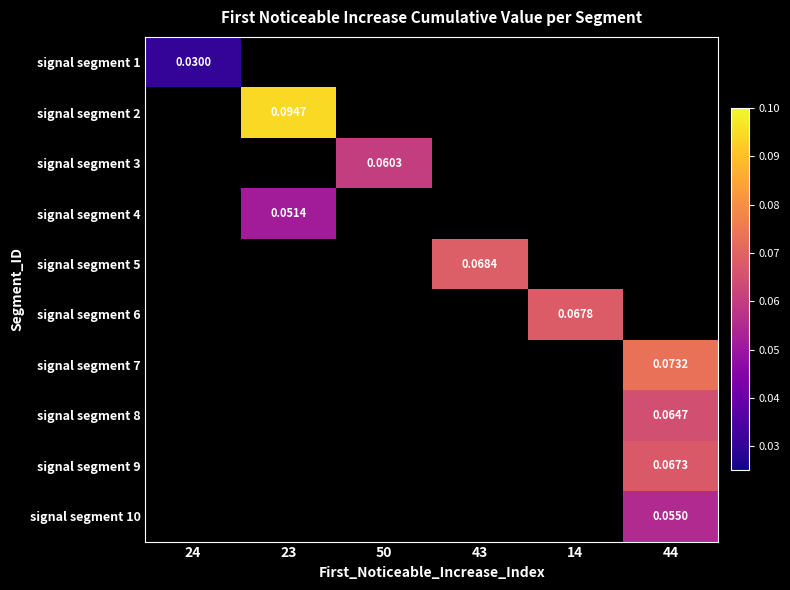

How many values in the signal segment 5 series exceed 0?

1